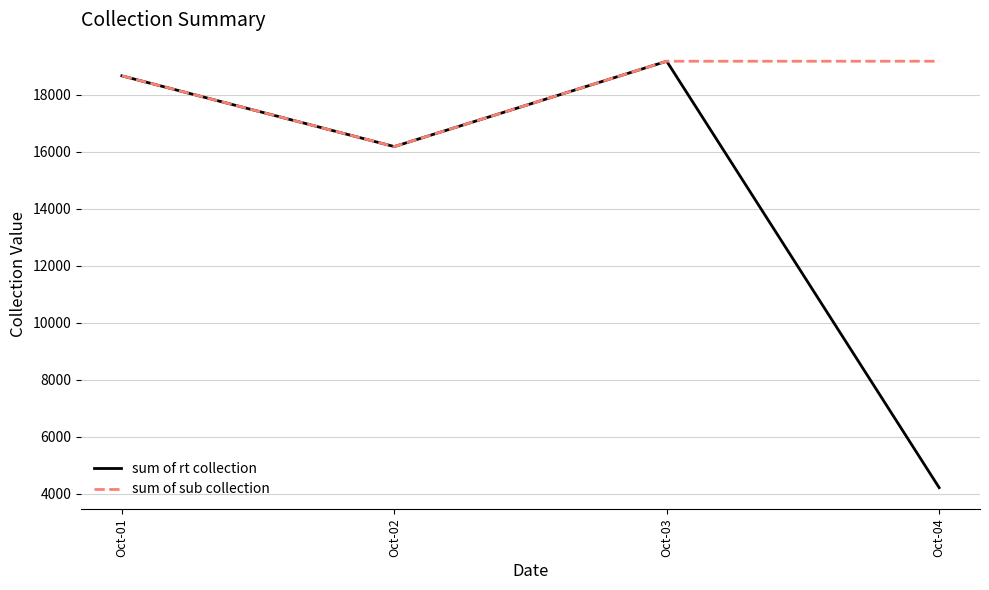

At which label does sum of sub collection reach its minimum?

Oct-02